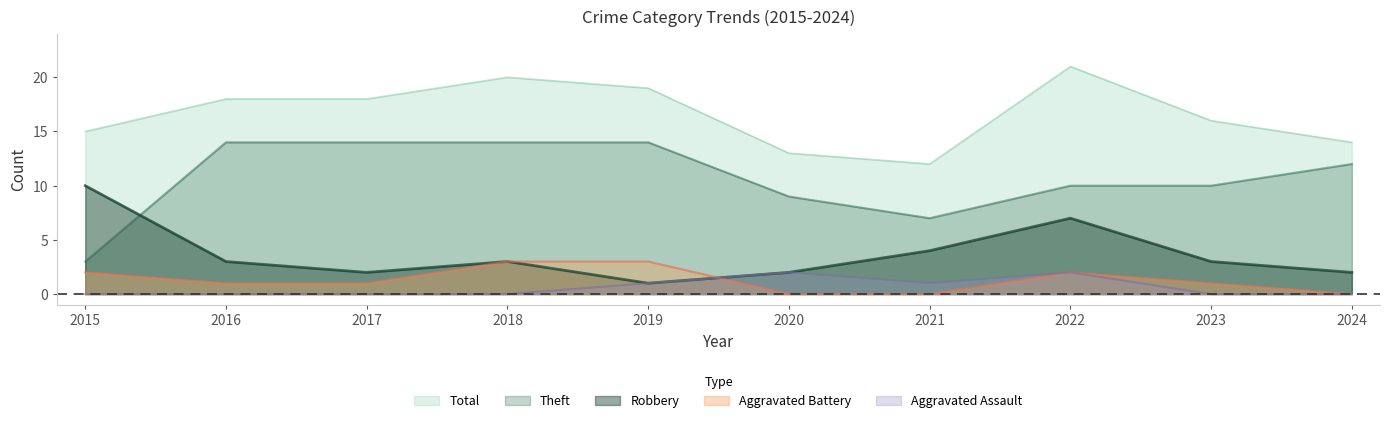

How many lines are shown in the chart?

5